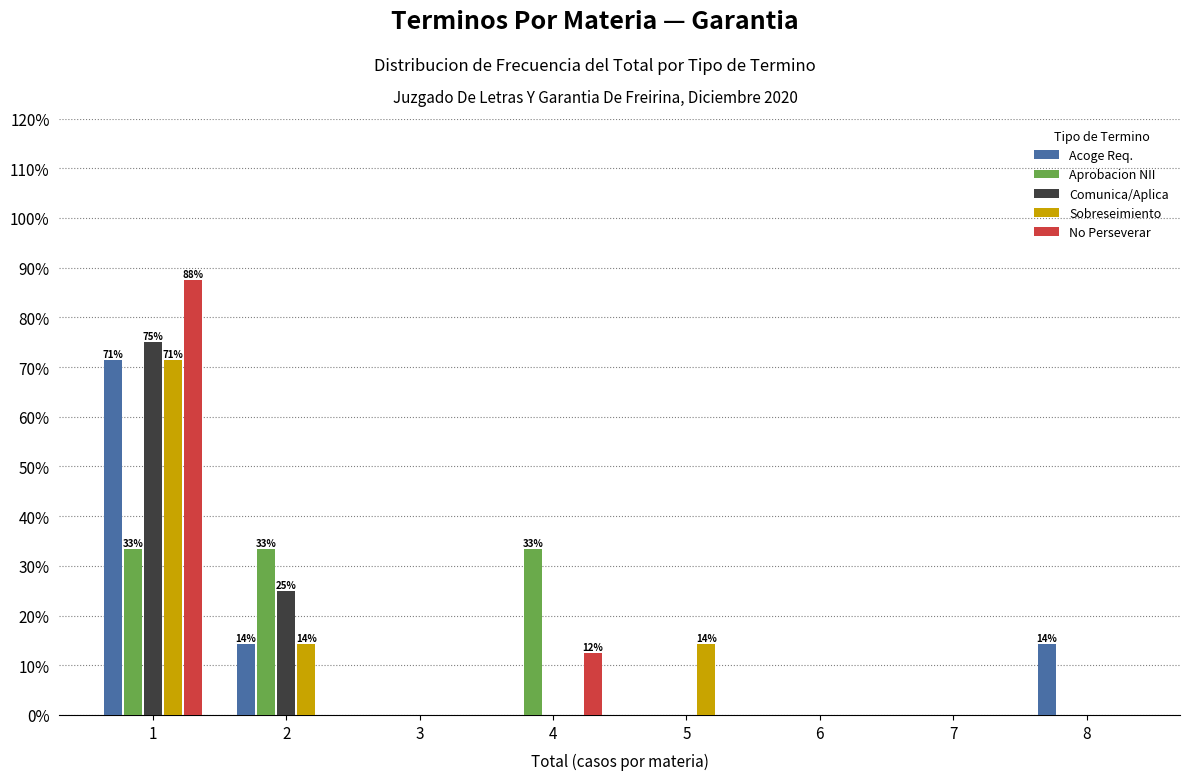

In the No Perseverar series, which range on the x-axis has the tallest bar?

0.5 to 1.5